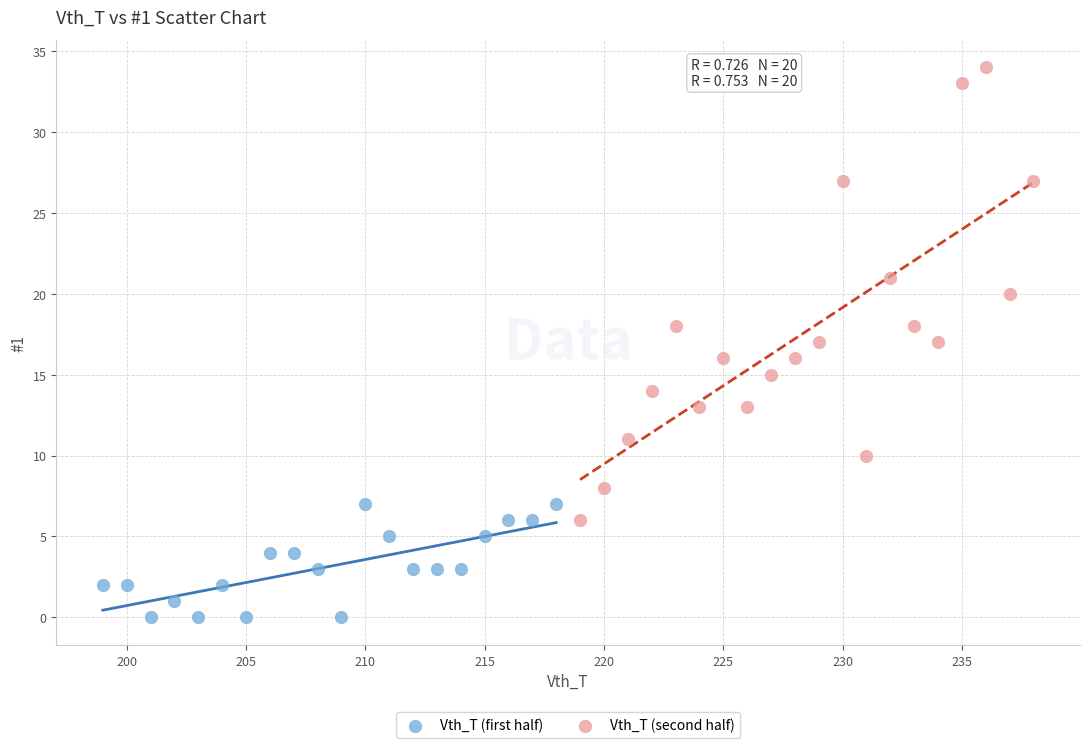

Which series contains the lowest Y value?

Vth_T (first half)